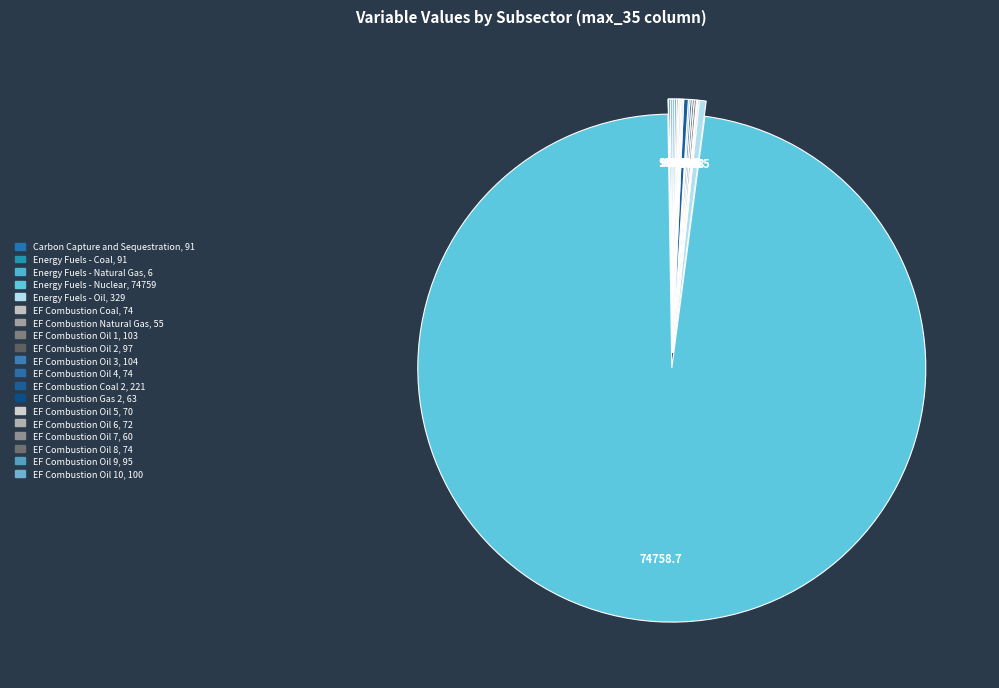

Which category has the smallest portion of the pie?

Energy Fuels - Natural Gas